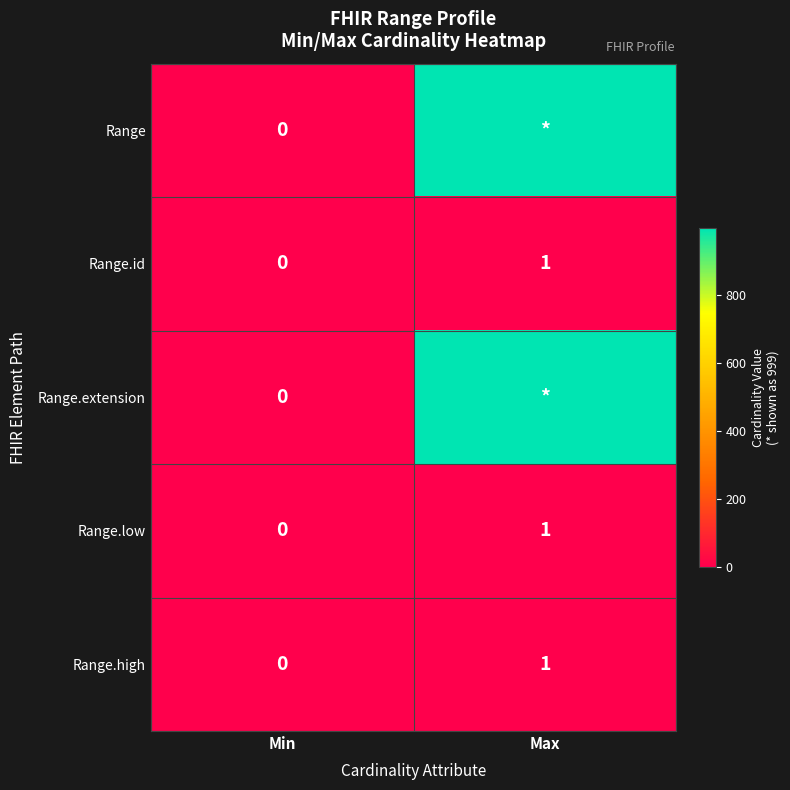

How many data points in Range.id are less than 1?

1